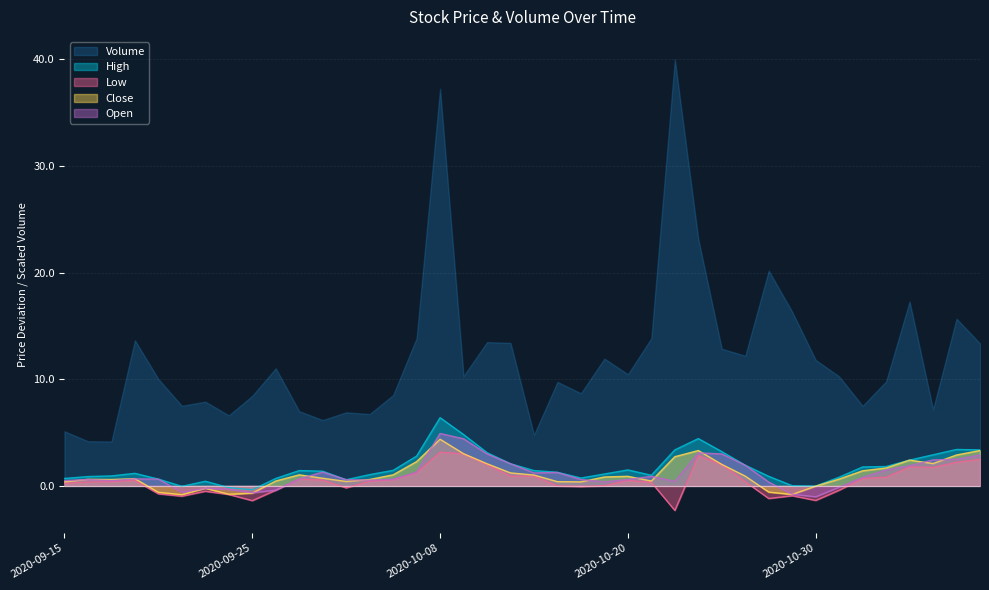

Between 2020-10-01 and 2020-10-05, which series saw the biggest shift?

Open